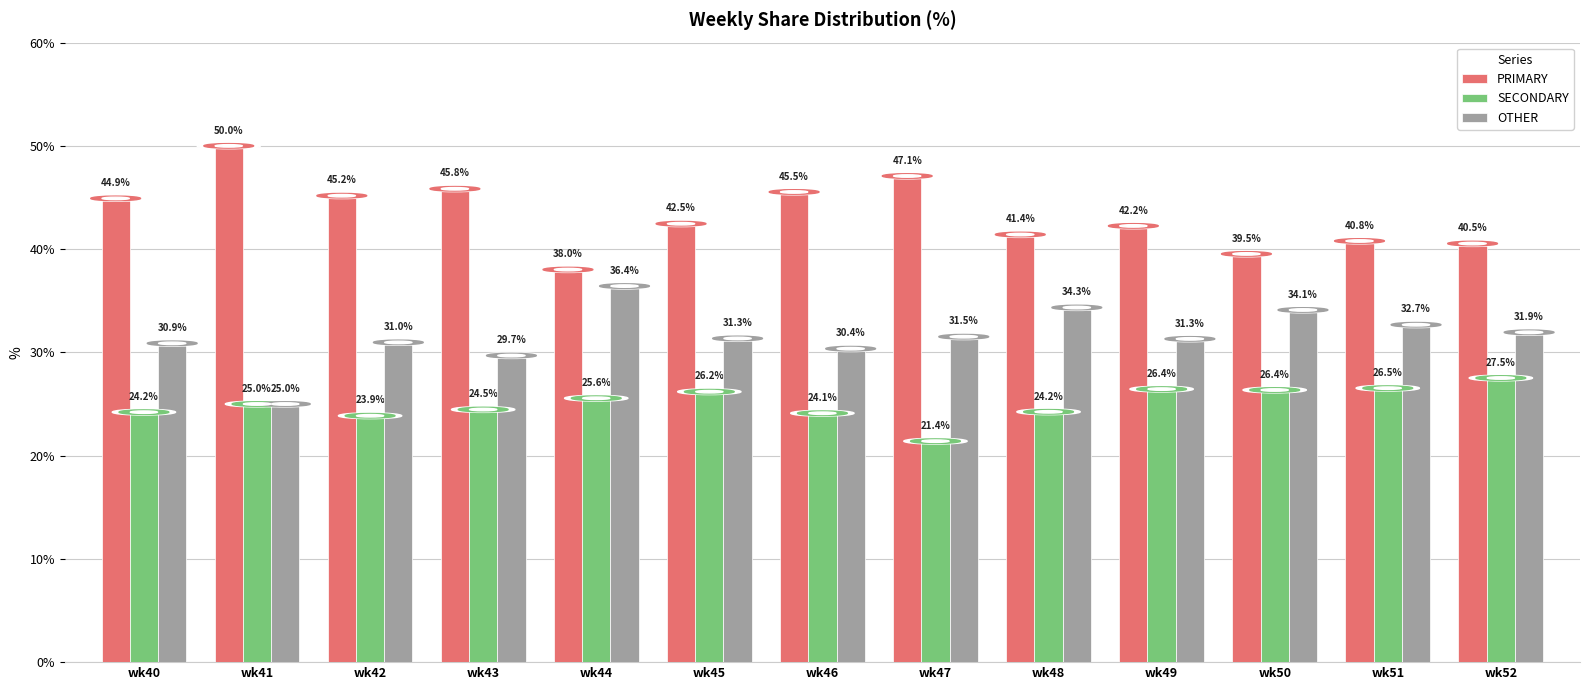

At which label does PRIMARY reach its minimum?

wk44